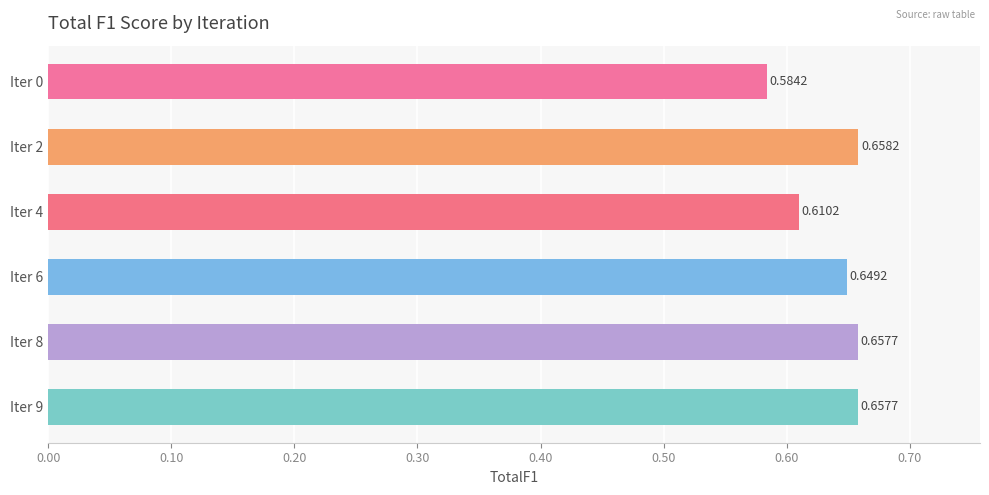

How many categories are shown in the chart?

6